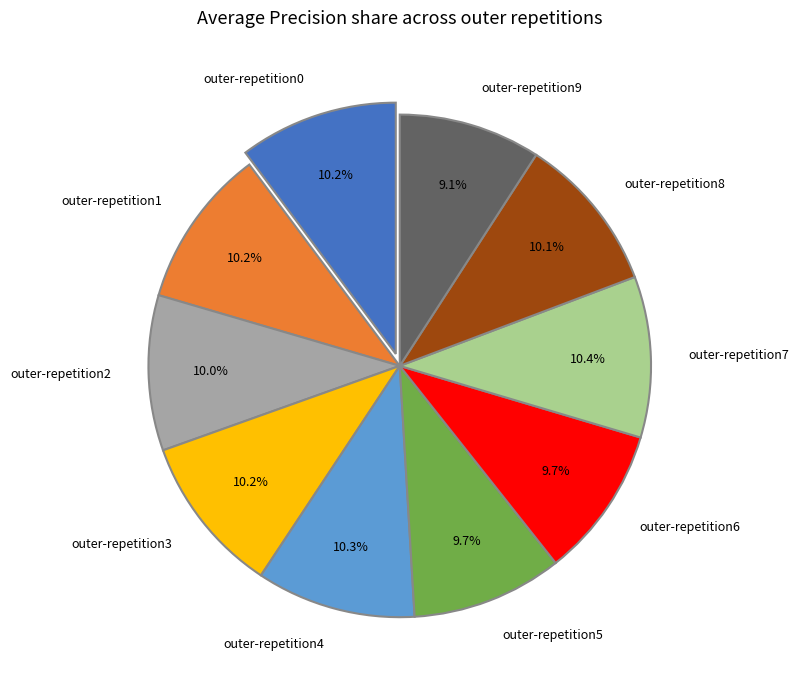

The outer-repetition2 slice represents 10% of the pie. True or false?

True